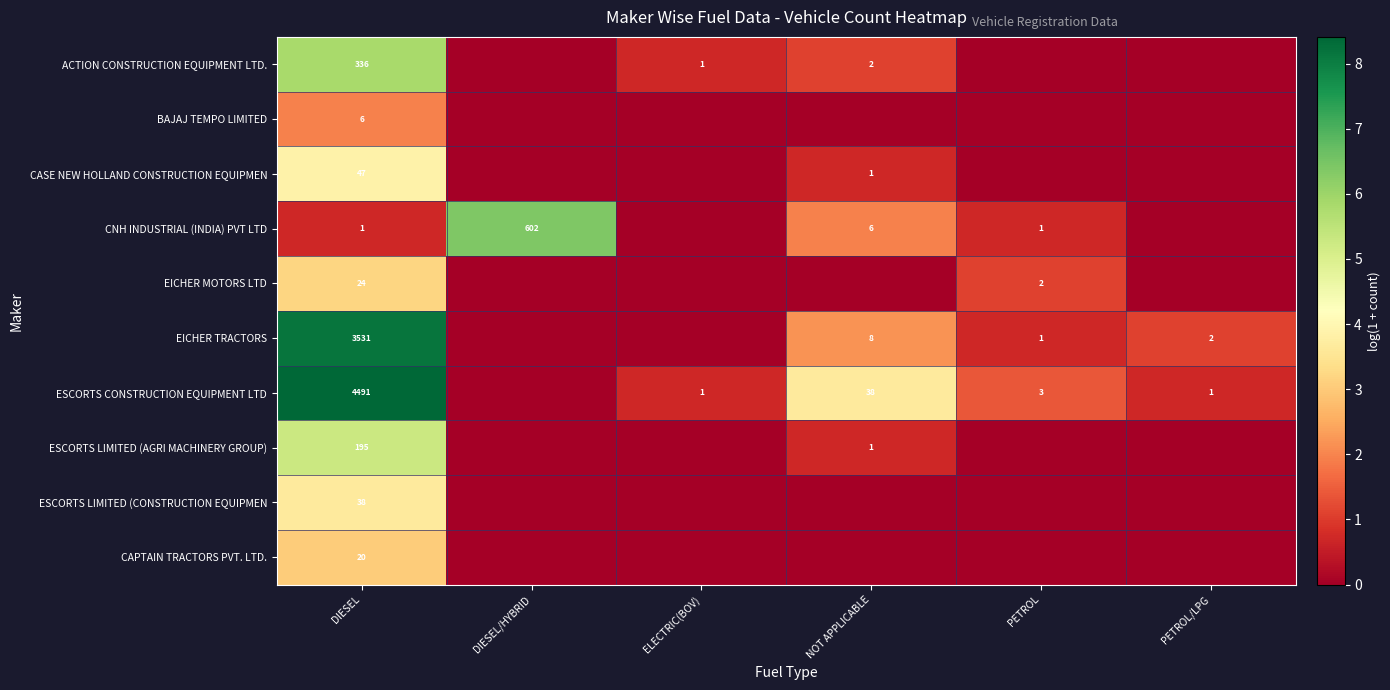

Is it true that ESCORTS LIMITED (AGRI MACHINERY GROUP) equals 1 at NOT APPLICABLE?

True